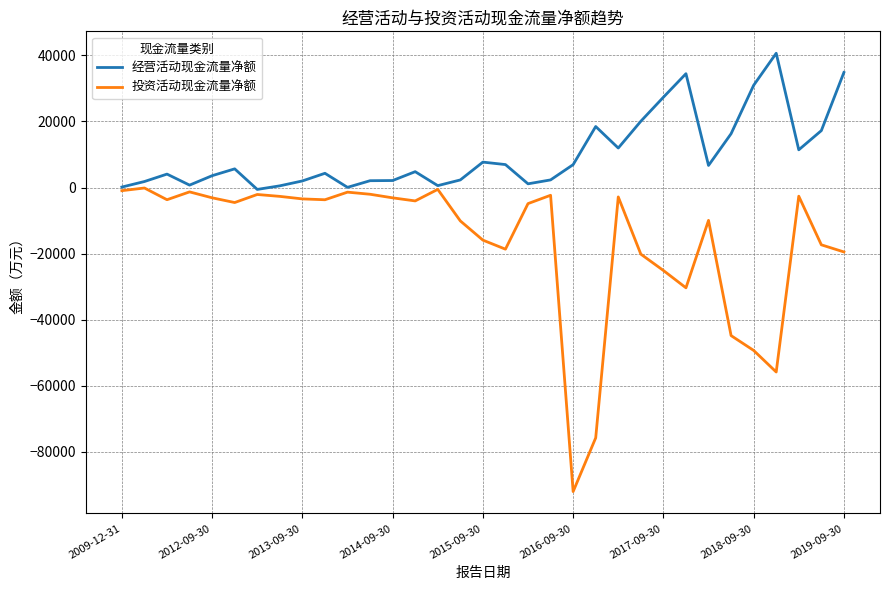

Which series has the largest range (max minus min)?

投资活动现金流量净额